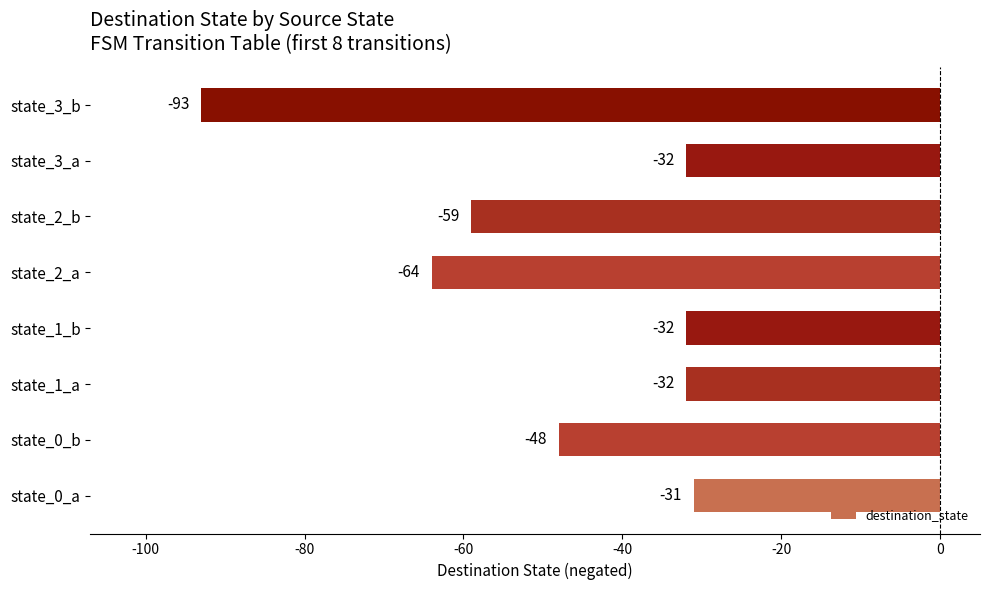

How many series are shown in this chart?

1